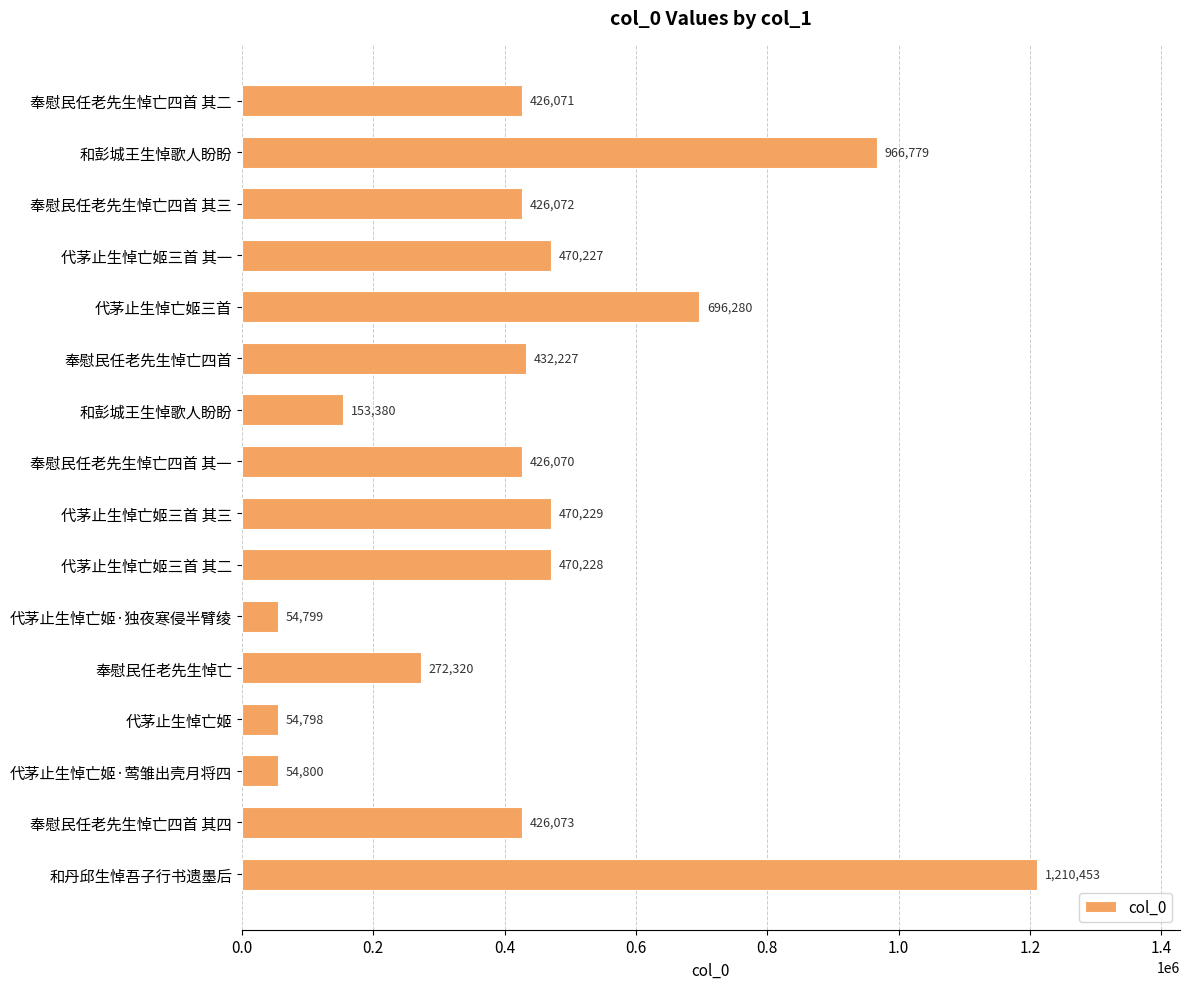

Which category has the highest value across all series?

和丹邱生悼吾子行书遗墨后